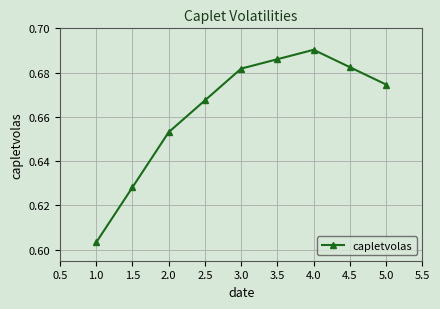

Which category has the lowest value across all series?

1.0